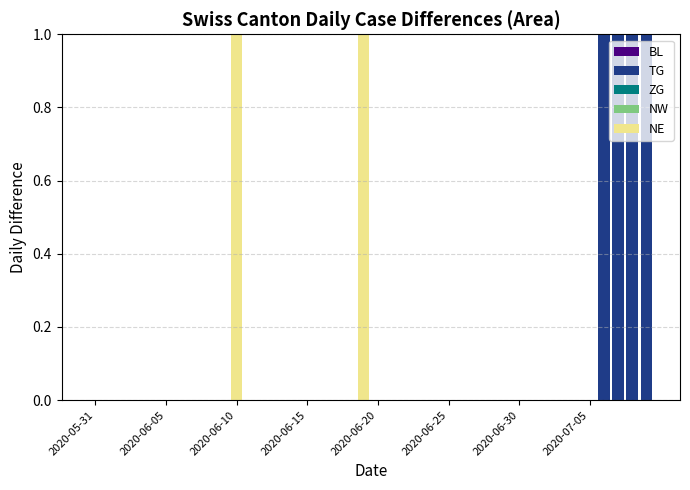

At which label is TG closest to 0?

2020-05-31